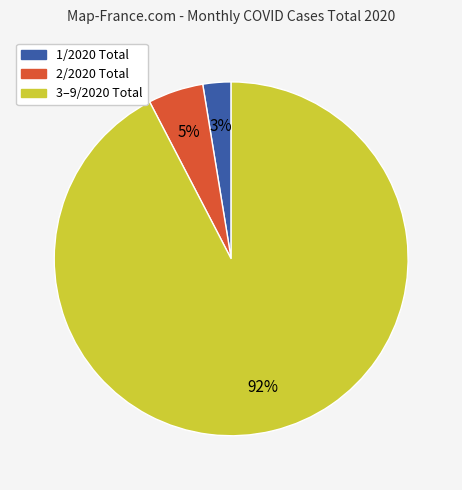

To the nearest percent, what is the average slice percentage?

33%